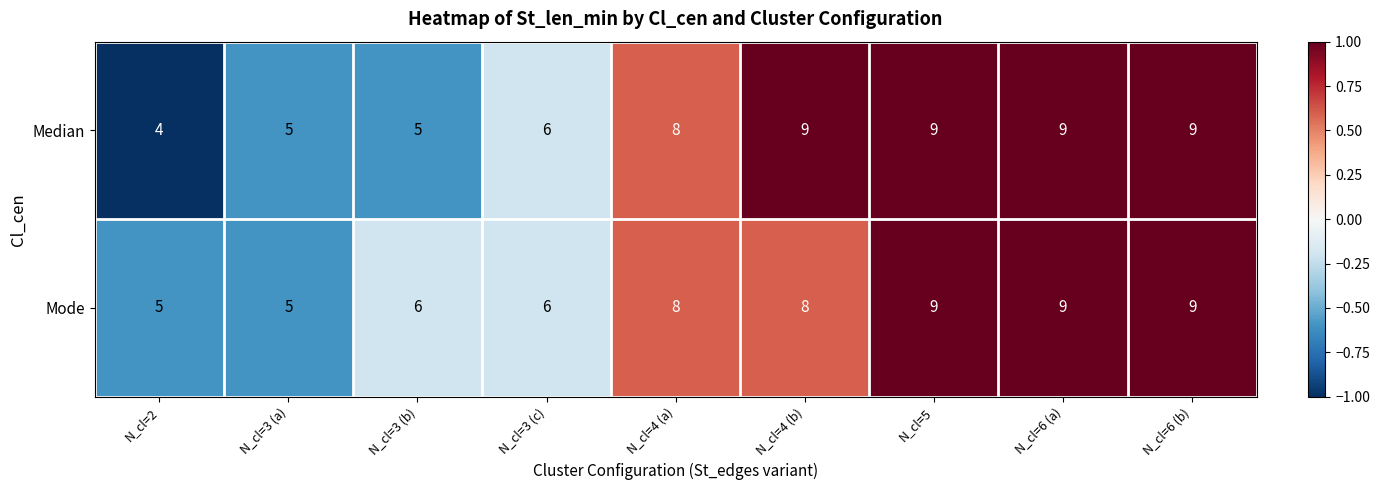

Count the number of data series in this chart.

2